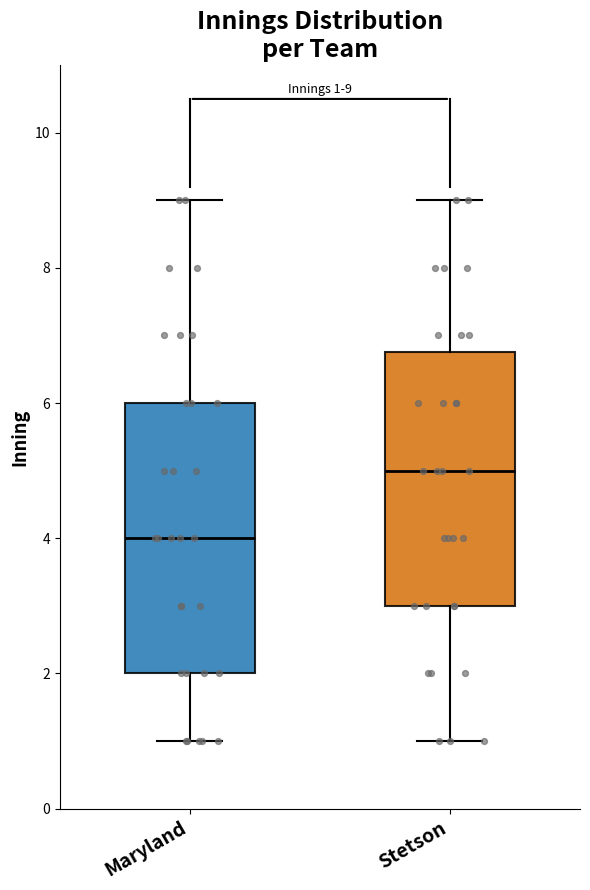

Which box has the highest median line?

Stetson